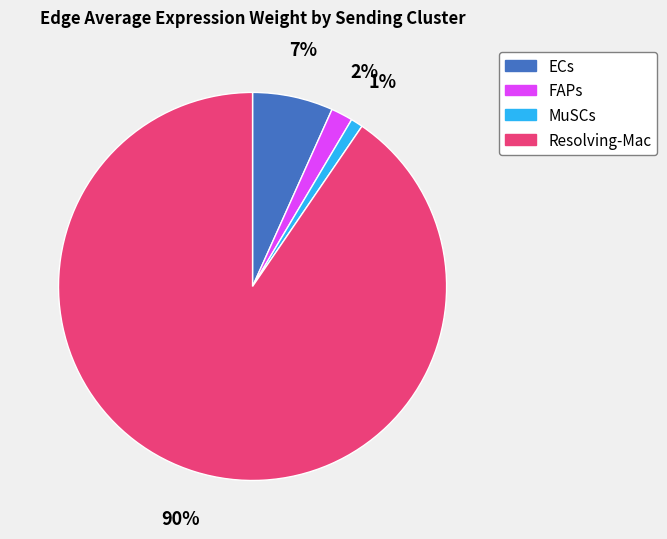

Does any single category account for the majority?

Yes